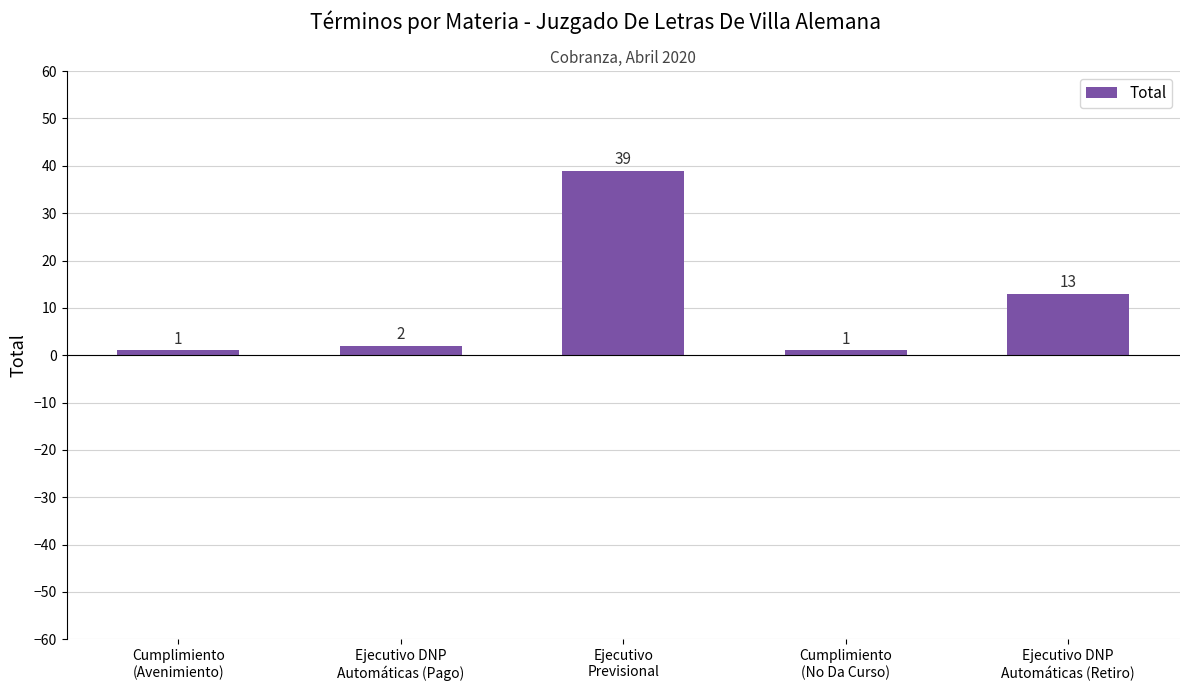

Reading left to right, what are all the values shown in this chart?

Cumplimiento
(Avenimiento)=1	Ejecutivo DNP
Automáticas (Pago)=2	Ejecutivo
Previsional=39	Cumplimiento
(No Da Curso)=1	Ejecutivo DNP
Automáticas (Retiro)=13